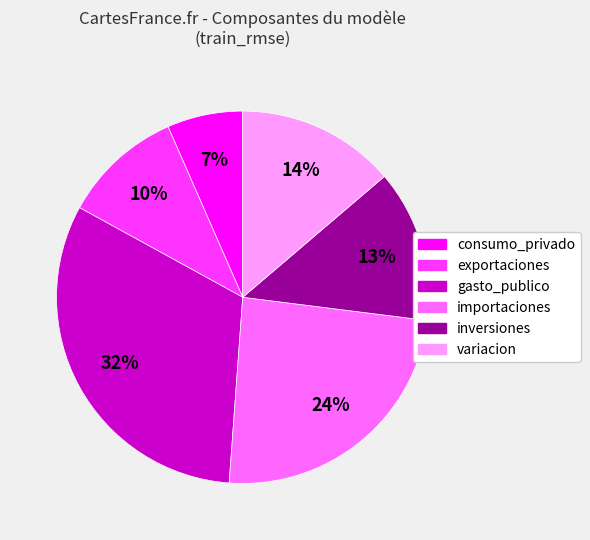

Does any single category account for the majority?

No